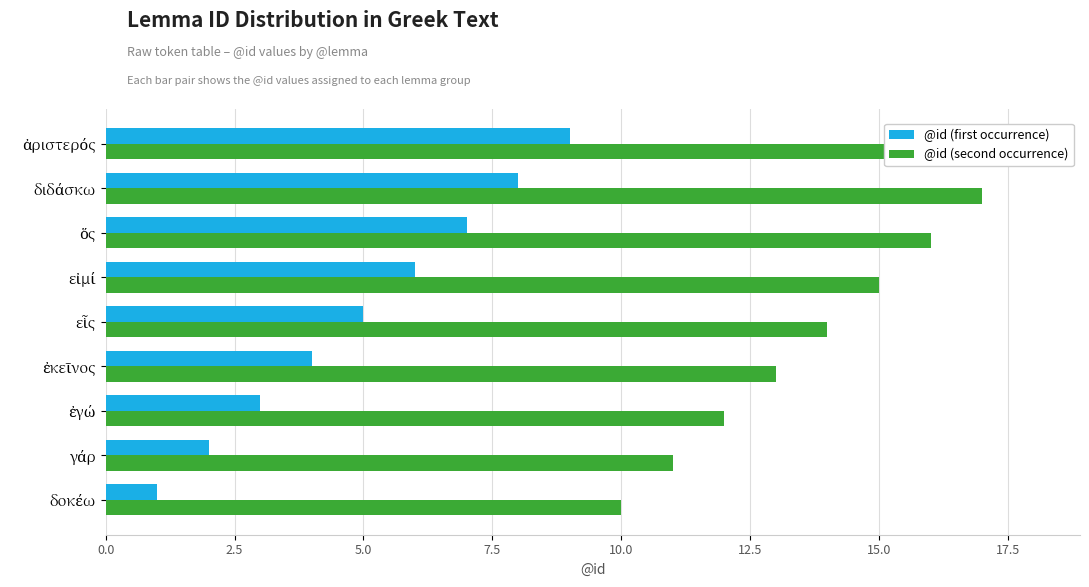

Which series changed the most between γάρ and ἀριστερός?

@id (first occurrence)